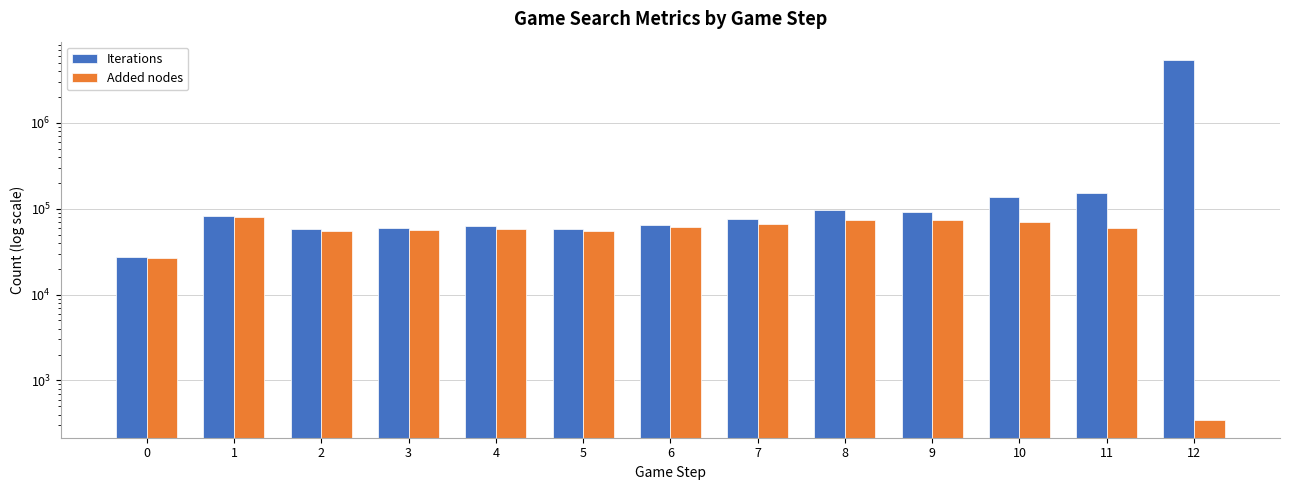

Reading left to right, list all the values displayed in this chart.

Iterations: 27116	82104	58394	59484	62660	58195	65345	75258	97697	92827	135288	151964	5444985
Added nodes: 26740	80534	55454	56707	57871	55749	60665	66612	74908	73587	70041	60348	349